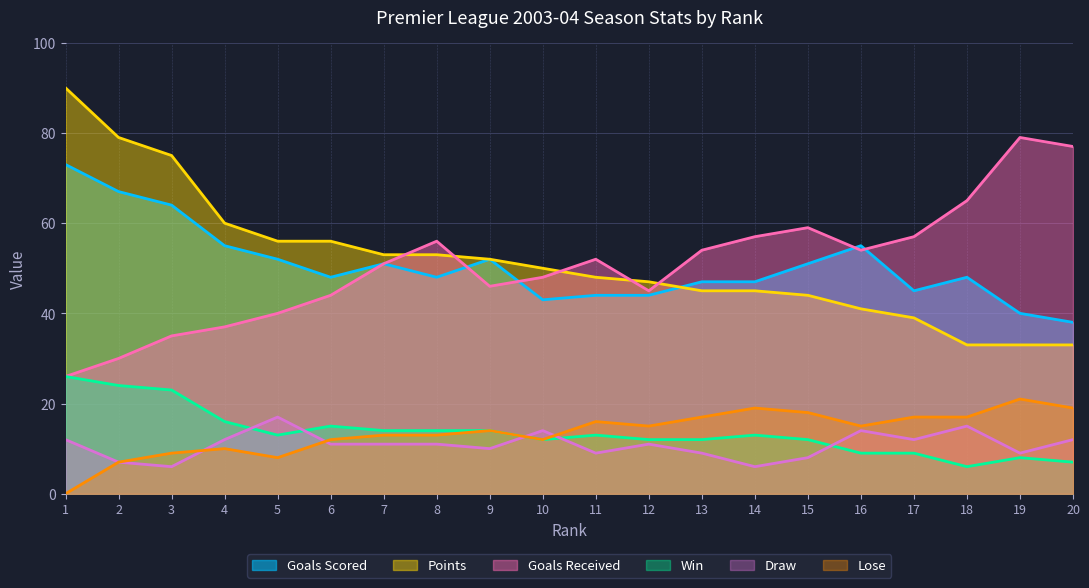

Count the number of data series in this chart.

6